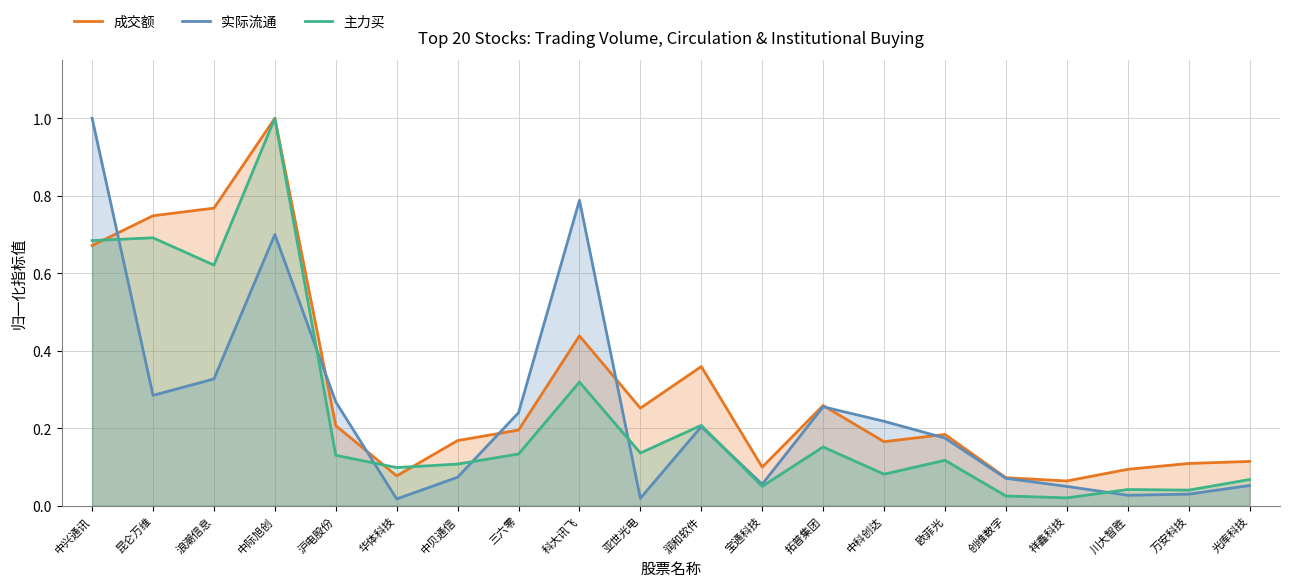

How many lines are shown in the chart?

3